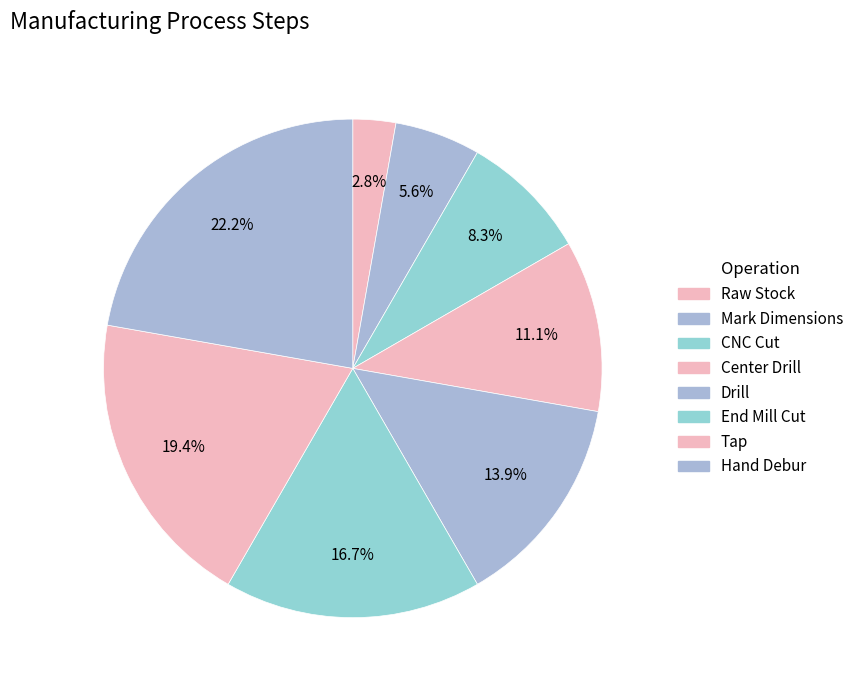

How much of the chart is everything except End Mill Cut?

83.3%